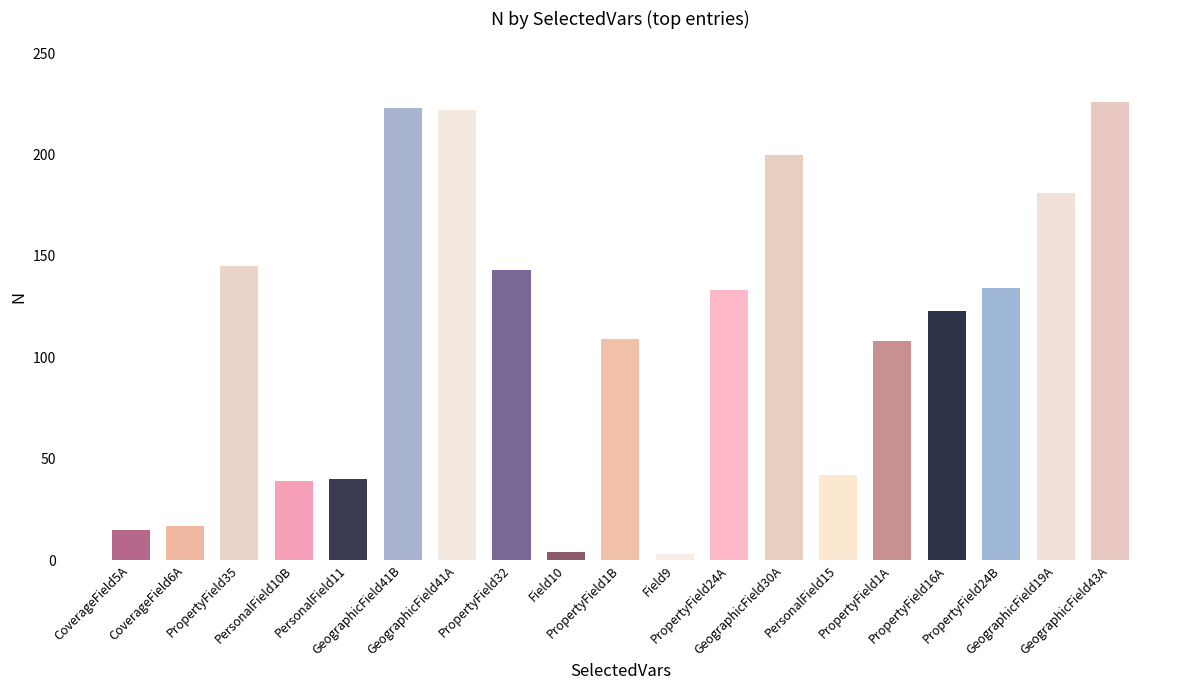

What is the average value?

111